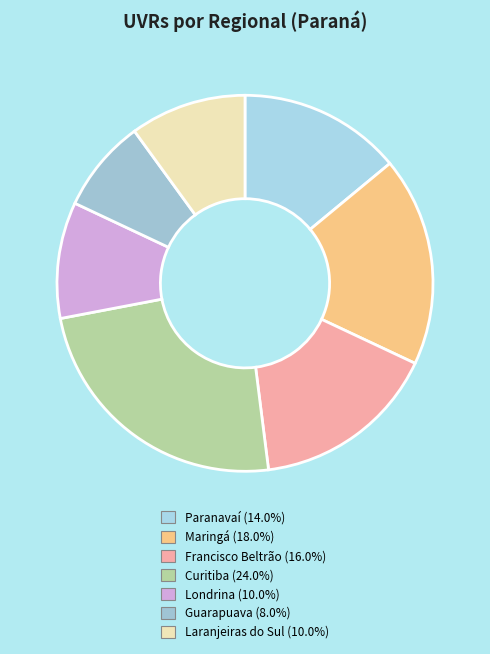

To the nearest percent, what percentage of the pie is Paranavaí?

14%